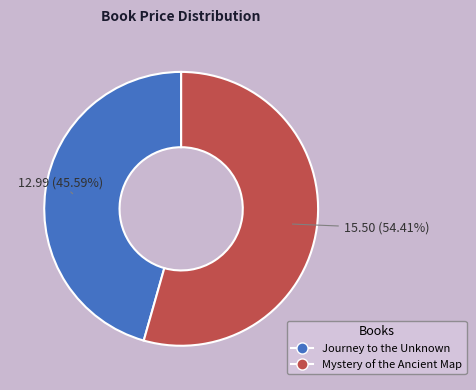

Rank the categories by value from lowest to highest.

Journey to the Unknown, Mystery of the Ancient Map